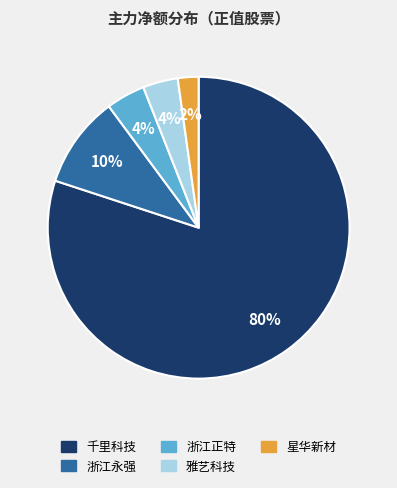

Does 浙江正特 account for over 50% of the chart?

No